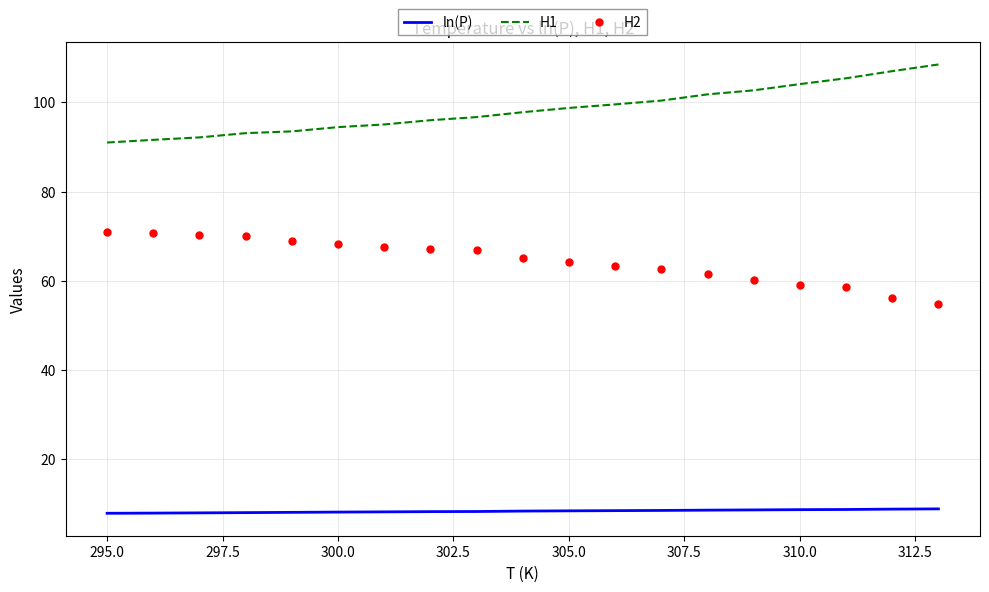

What is the sum of all H2 values?

1226.3